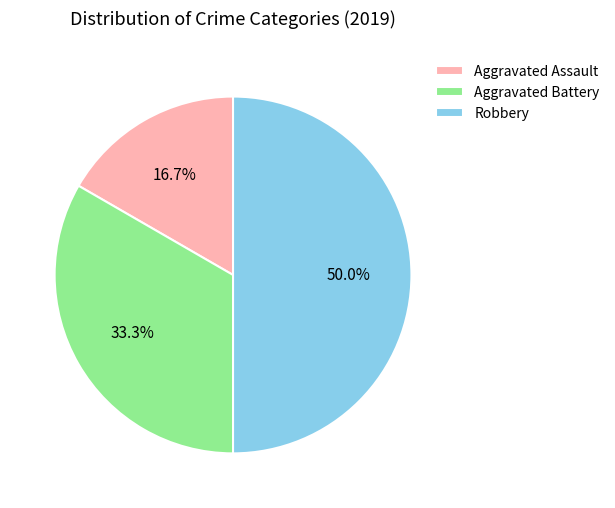

How much of the chart is everything except Aggravated Battery?

66.7%